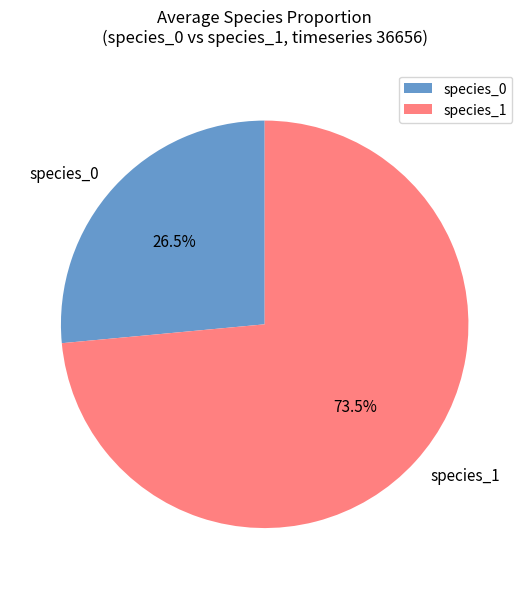

What is the total percentage of species_1 and species_0?

100.0%